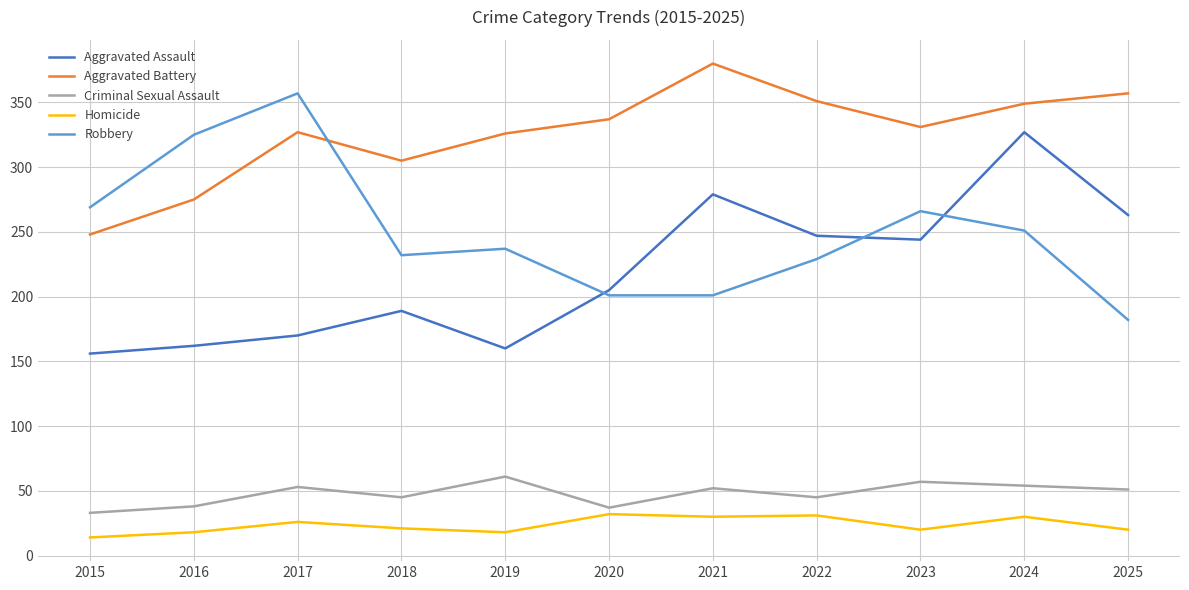

True or false: Robbery has more than 2 points higher than both neighbors.

True